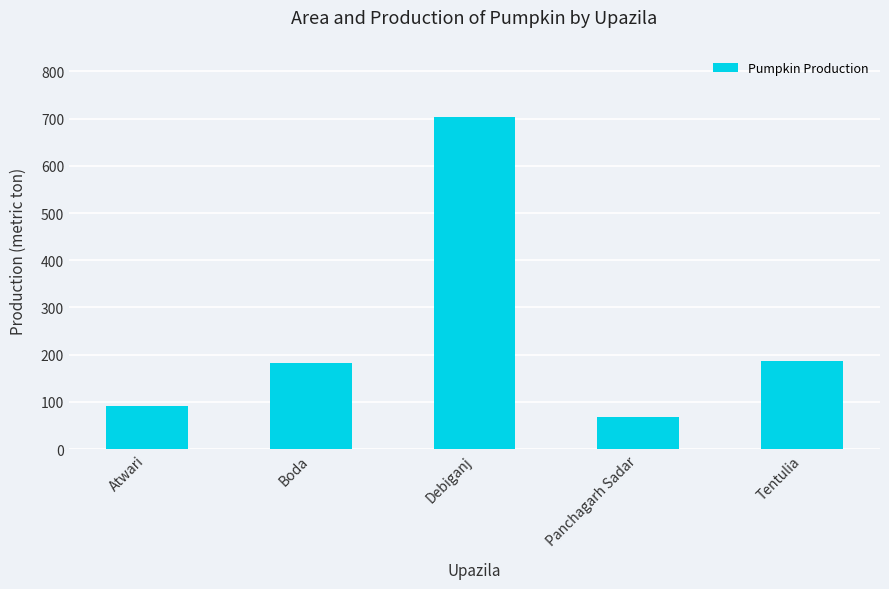

Which category has the highest value across all series?

Debiganj